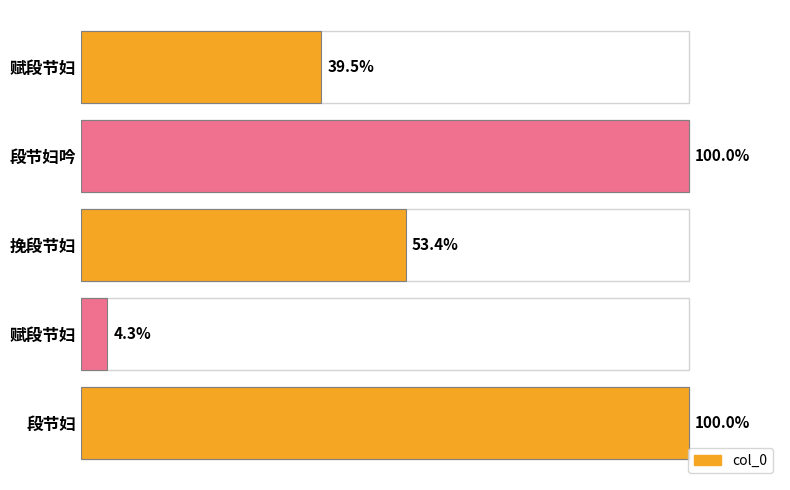

Are the bars horizontal?

Yes